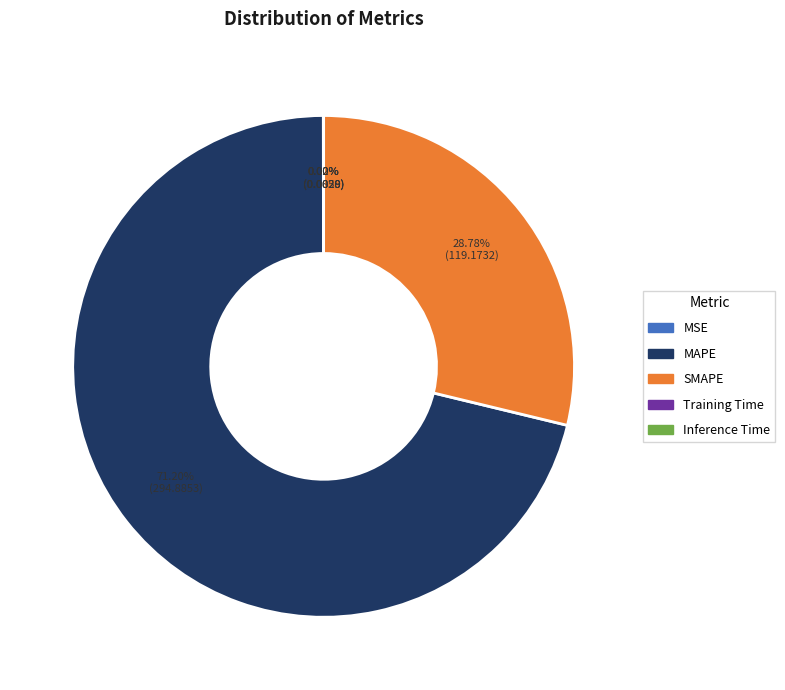

Which slice represents more than half of the pie?

MAPE